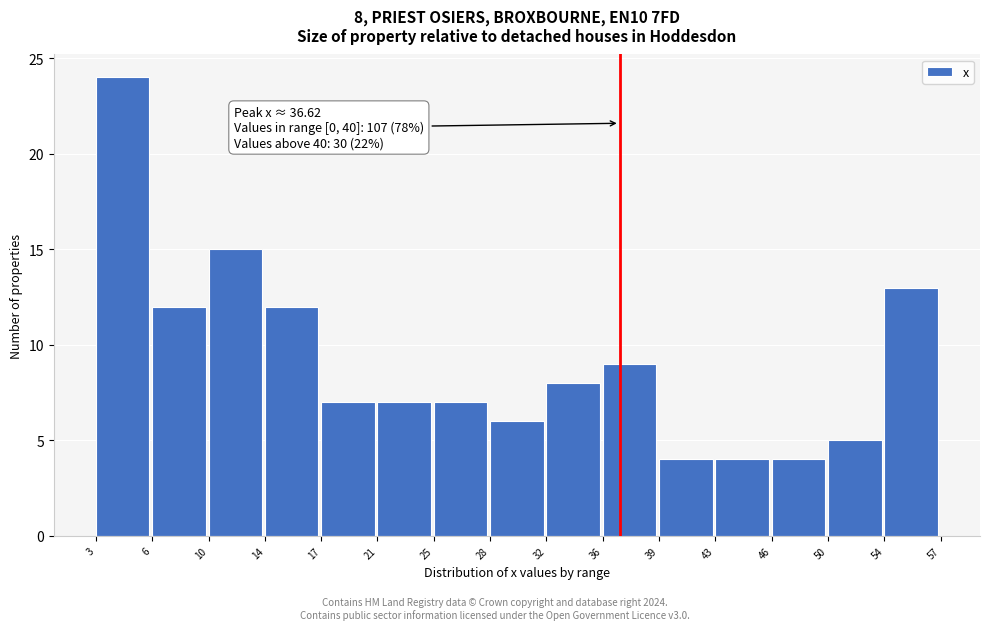

Over which range of the x-axis is the bar tallest?

3 to 6